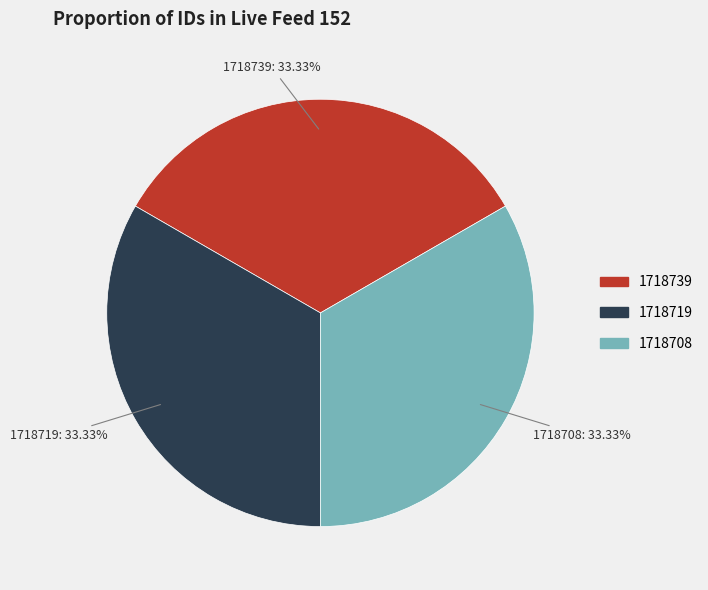

What is the ratio of the value at 1718719 to the value at 1718739?

1.0